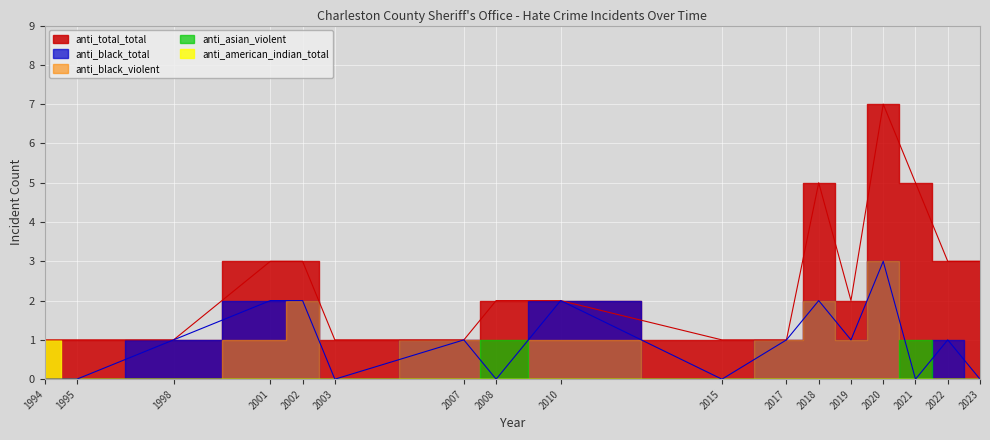

Reading left to right, transcribe all the data shown in this chart.

anti_black_total: 0	0	1	2	2	0	1	0	2	0	1	2	1	3	0	1	0
anti_black_violent: 0	0	0	1	2	0	1	0	1	0	1	2	1	3	0	0	0
anti_asian_violent: 0	0	0	0	0	0	0	1	0	0	0	0	0	0	1	0	0
anti_american_indian_total: 1	0	0	0	0	0	0	0	0	0	0	0	0	0	0	0	0
anti_total_total: 1	1	1	3	3	1	1	2	2	1	1	5	2	7	5	3	3